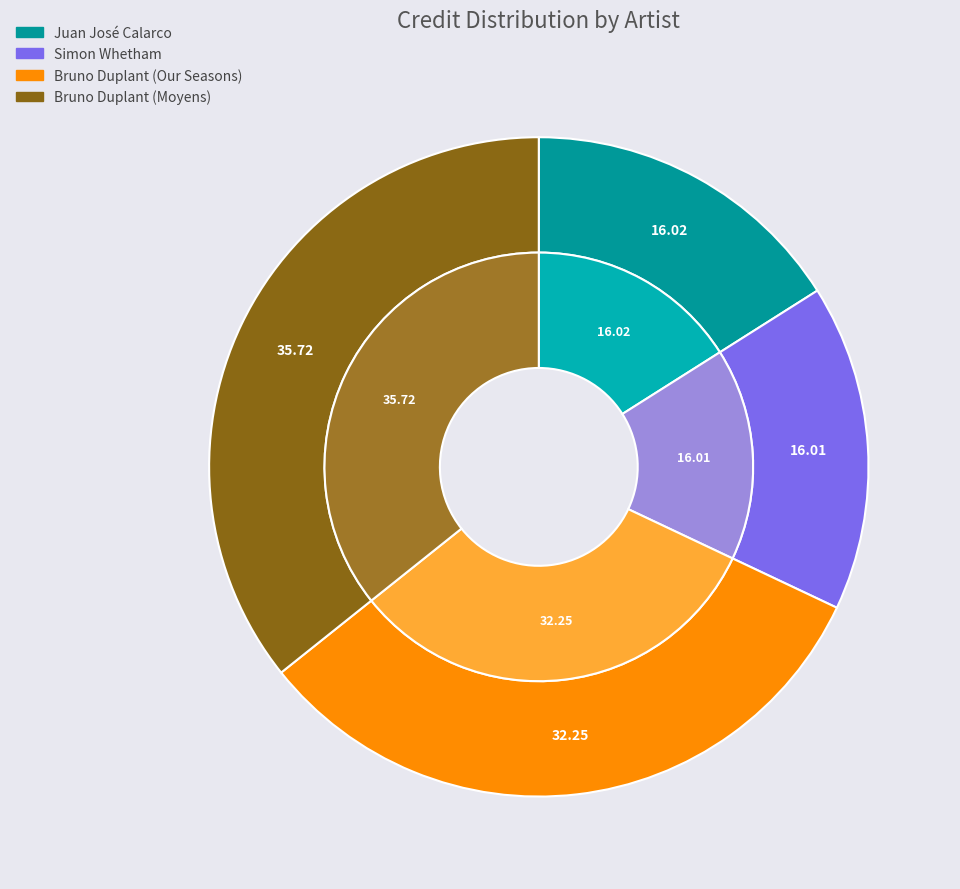

Does any single category account for the majority?

No